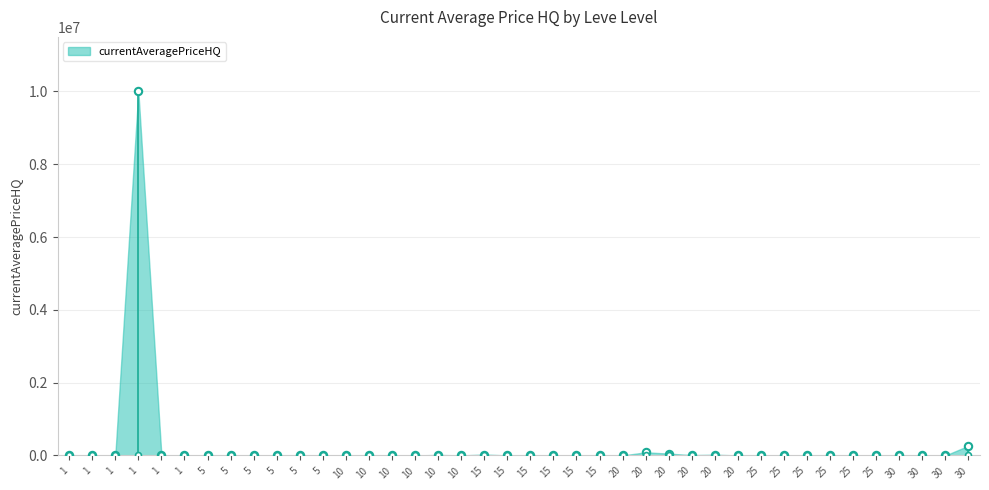

What is the change in value from 1 to 30?

-5000.0